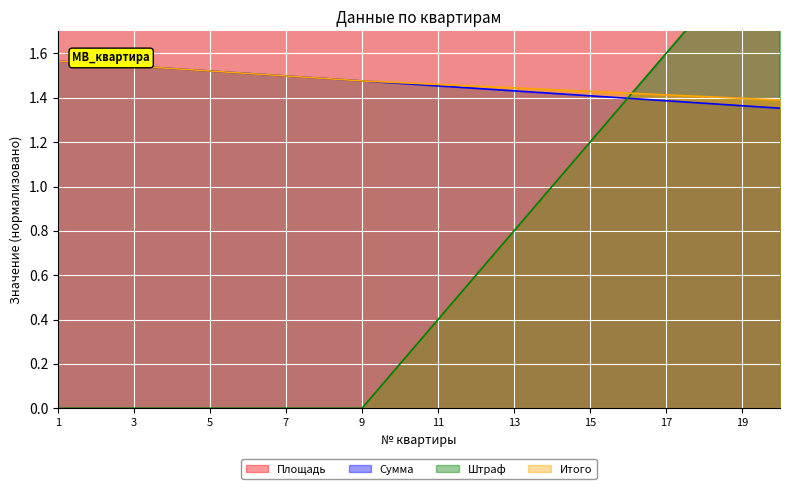

At which label does Штраф reach its minimum?

1